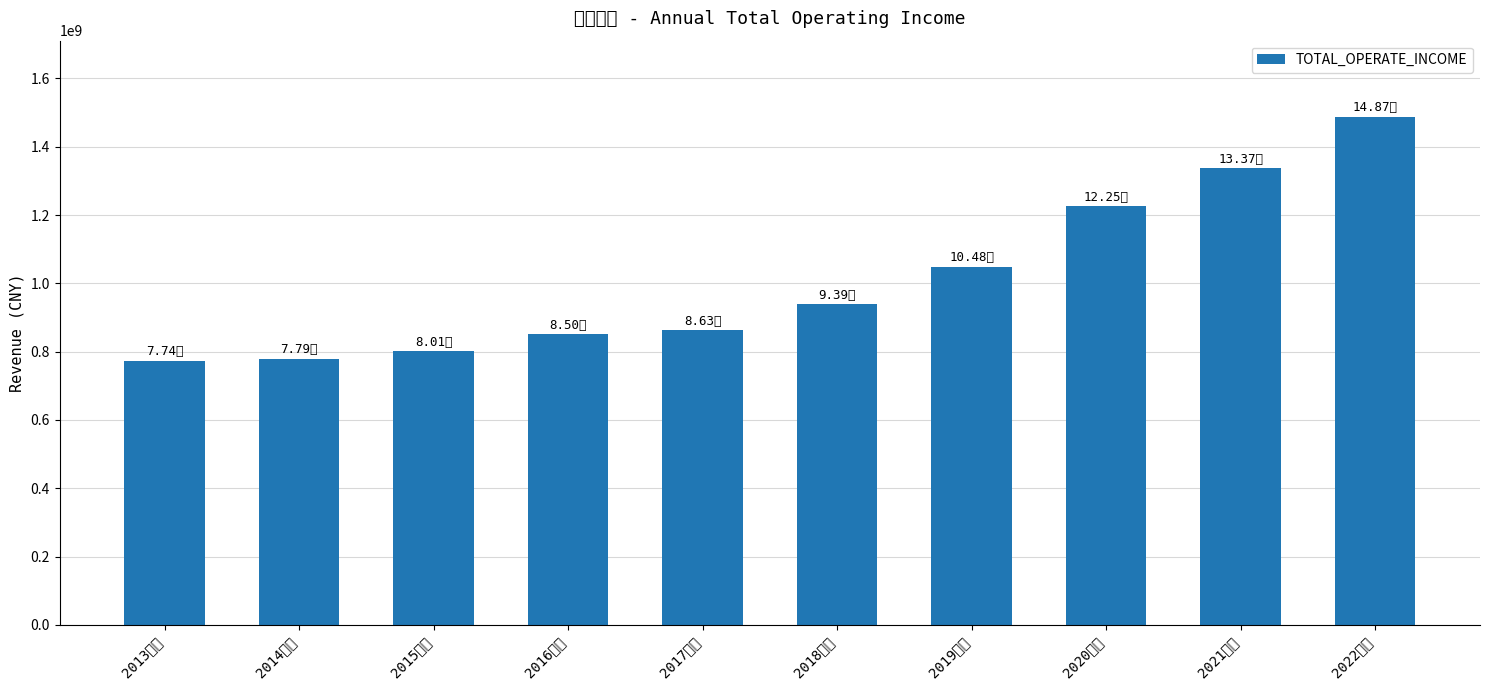

What is the ratio of the value at 2021年报 to the value at 2015年报?

1.7